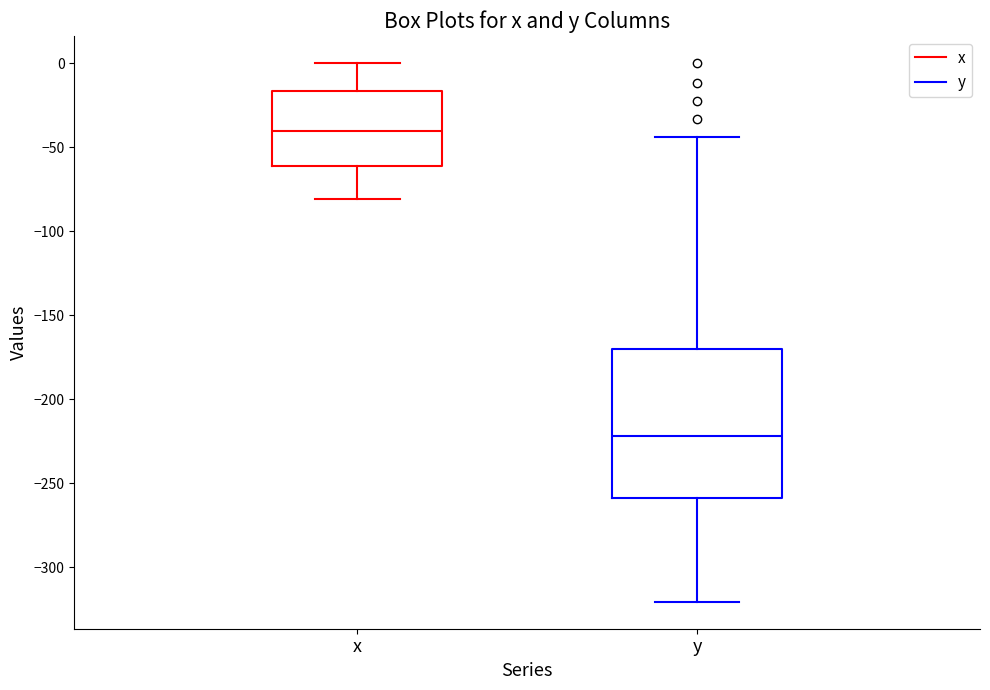

Where does the upper whisker of the box for x end on the y-axis? The values are not printed on the chart, so give them approximately, as read against the axis.

0